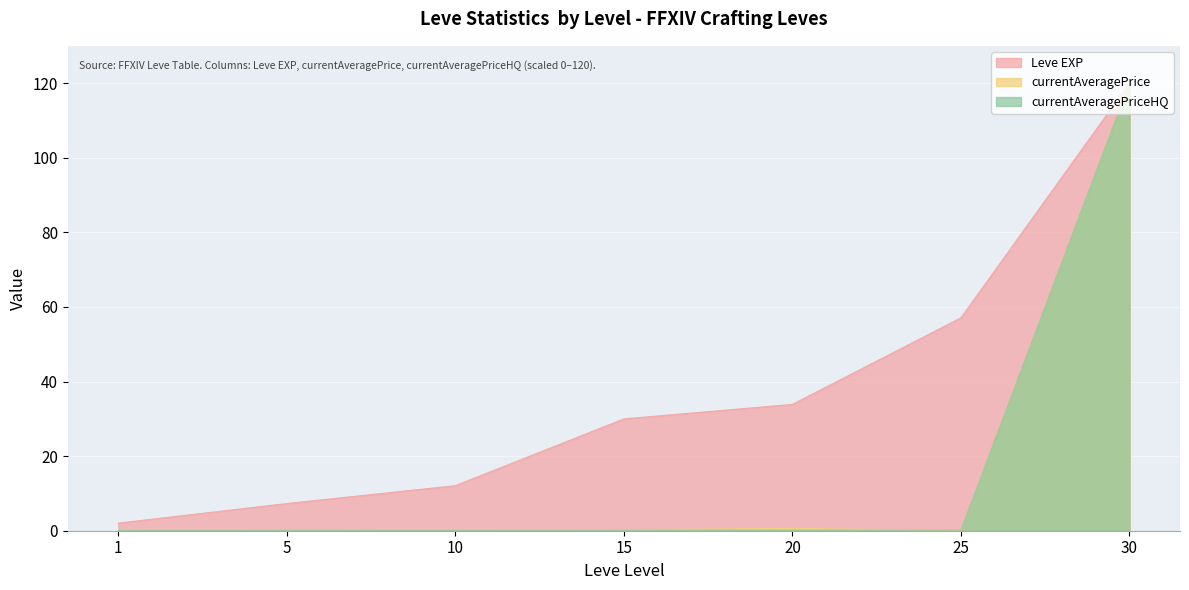

What is the sum of the currentAveragePrice values at 25 and 10?

0.3